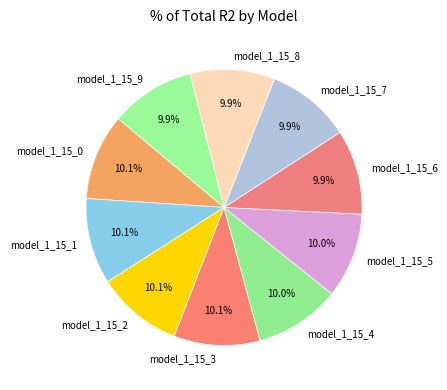

What percentage do model_1_15_3 and model_1_15_8 together represent?

20.0%